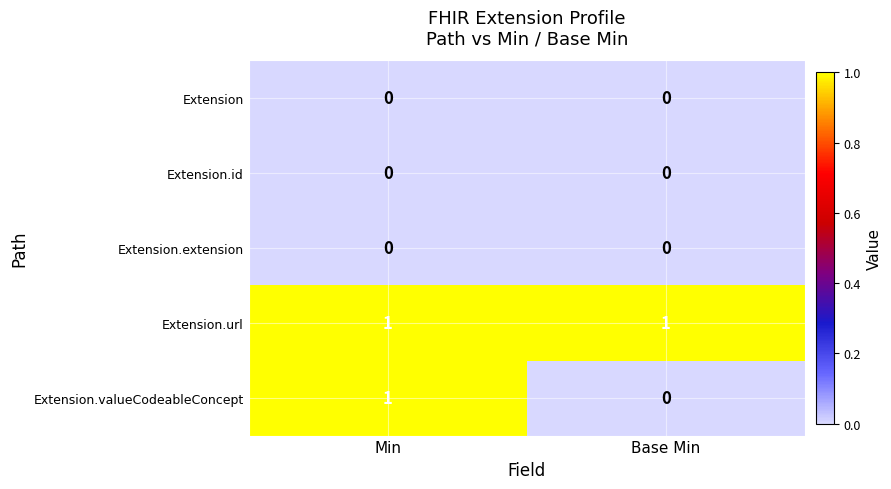

Which series changed the most between Min and Base Min?

Extension.valueCodeableConcept